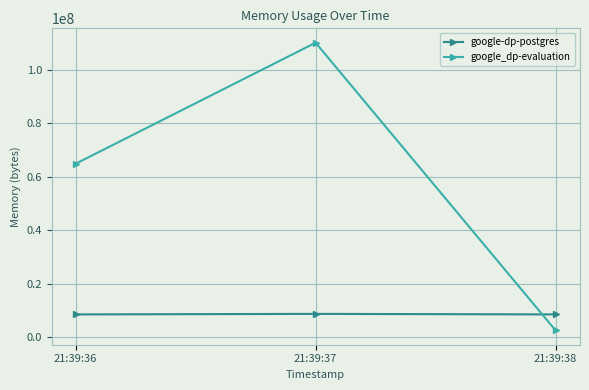

What is the minimum value for google_dp-evaluation?

2498560